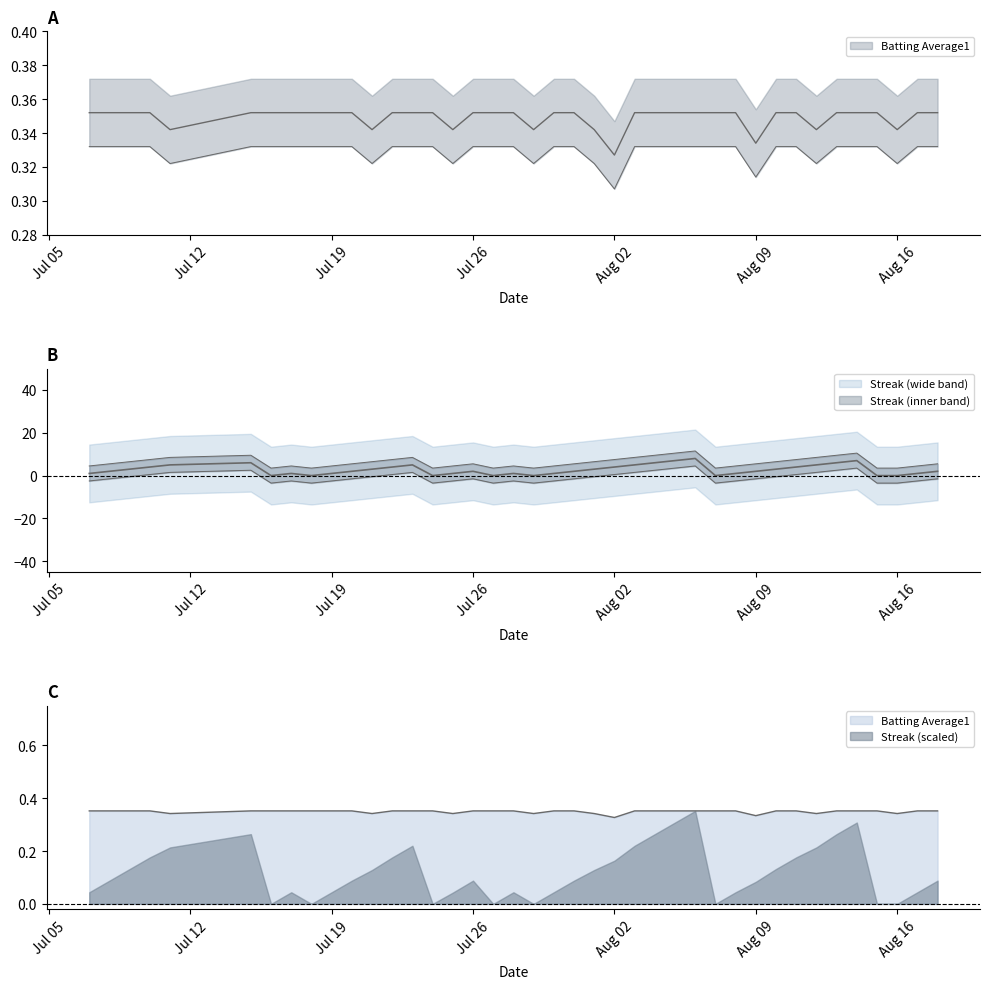

Reading right to left, what are all the values shown in this chart?

Streak: 2.0	1.0	0.0	0.0	7.0	6.0	5.0	4.0	3.0	2.0	1.0	0.0	8.0	7.0	6.0	5.0	4.0	3.0	2.0	1.0	0.0	1.0	0.0	2.0	1.0	0.0	5.0	4.0	3.0	2.0	1.0	0.0	1.0	0.0	6.0	5.0	4.0	3.0	2.0	1.0
Batting Average1: 0.4	0.4	0.3	0.4	0.4	0.4	0.3	0.4	0.4	0.3	0.4	0.4	0.4	0.4	0.4	0.4	0.3	0.3	0.4	0.4	0.3	0.4	0.4	0.4	0.3	0.4	0.4	0.4	0.3	0.4	0.4	0.4	0.4	0.4	0.4	0.3	0.4	0.4	0.4	0.4